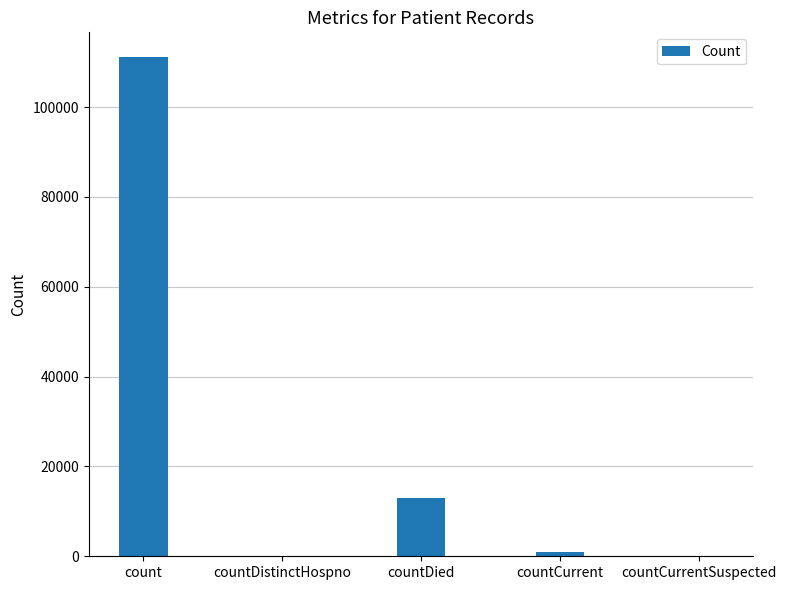

The chart shows a value of 41444 at countDistinctHospno. True or false?

False